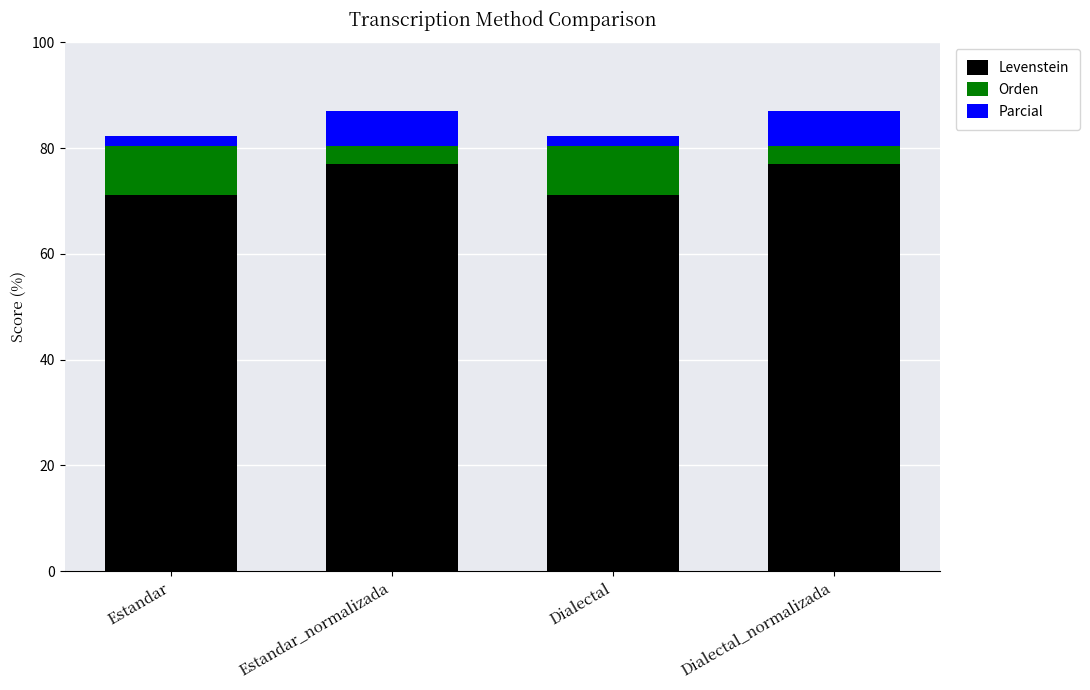

What is the difference between the maximum and minimum values in the Levenstein series?

5.9